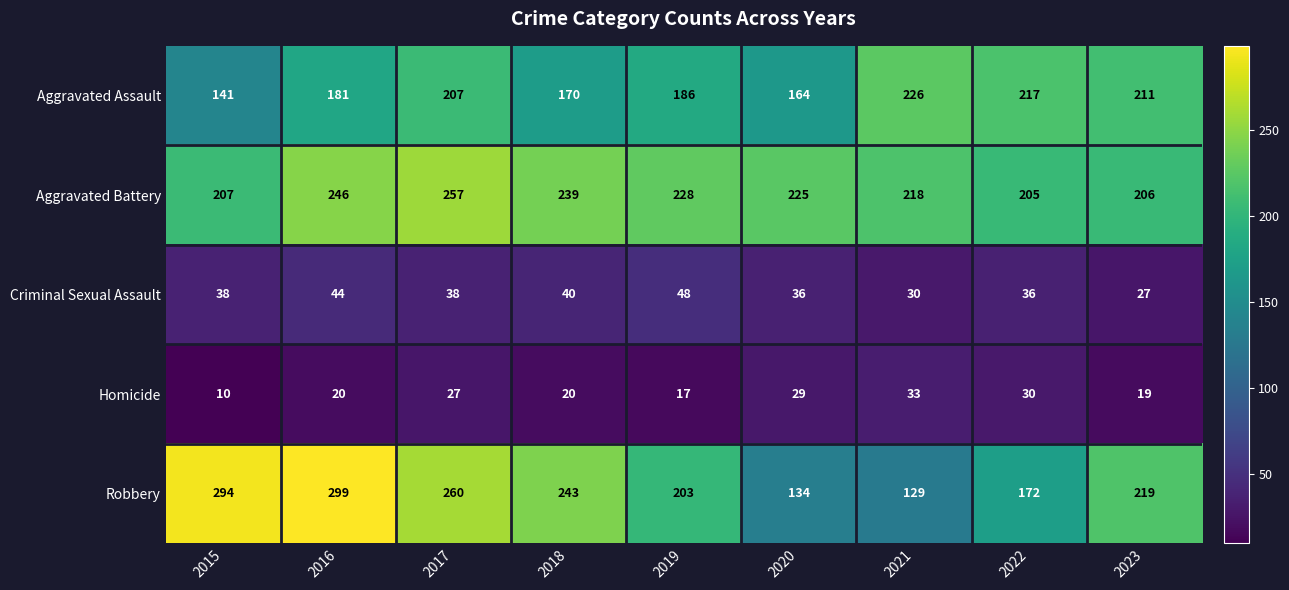

At which category is the sum across all series the highest?

2016